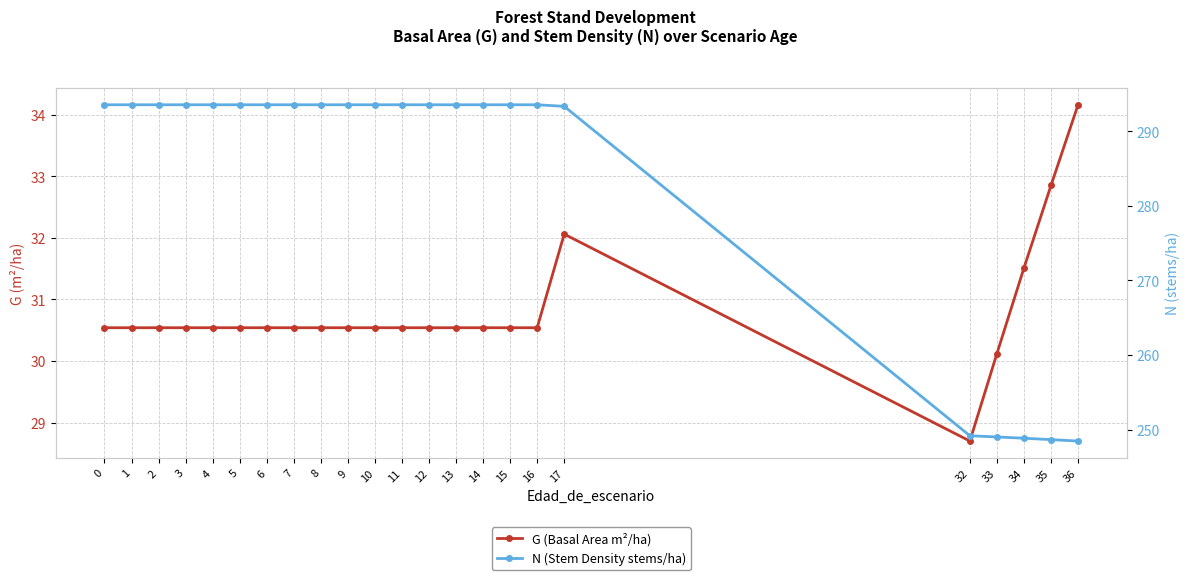

What is the sum of the G (Basal Area m²/ha) values at 34 and 4?

62.0